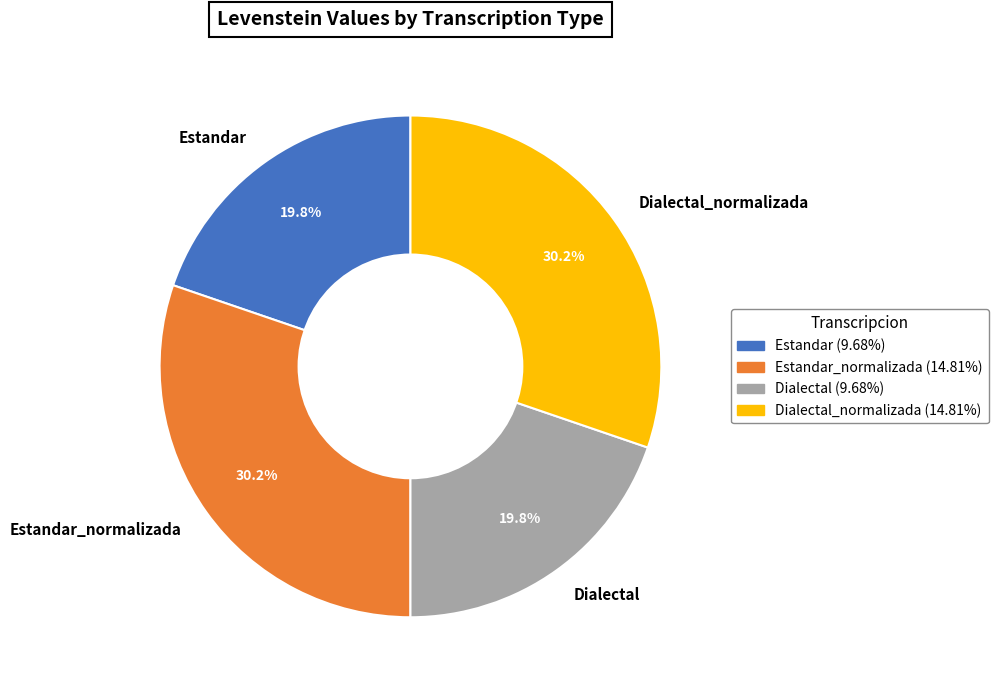

Count the number of slices in the pie.

4